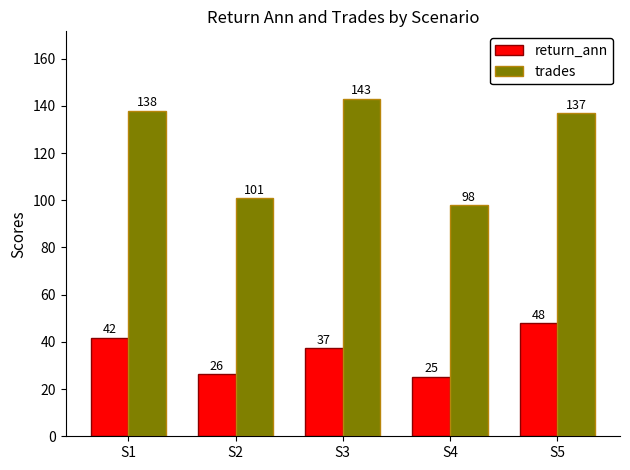

Are the bars horizontal?

No